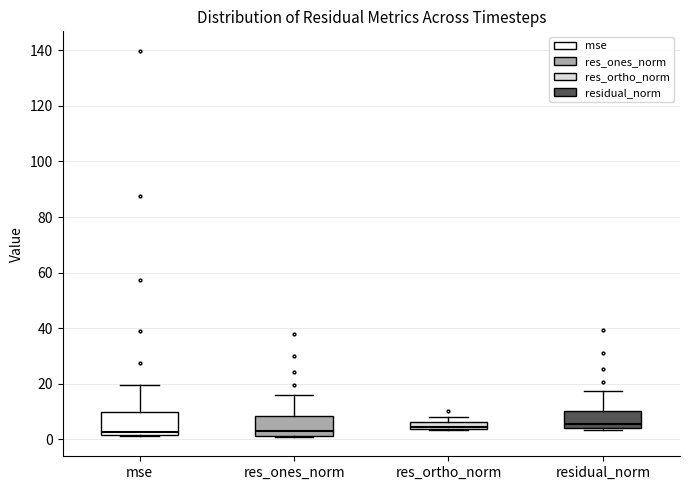

Where is the lower edge of the box for res_ortho_norm on the y-axis? The values are not printed on the chart, so give them approximately, as read against the axis.

4